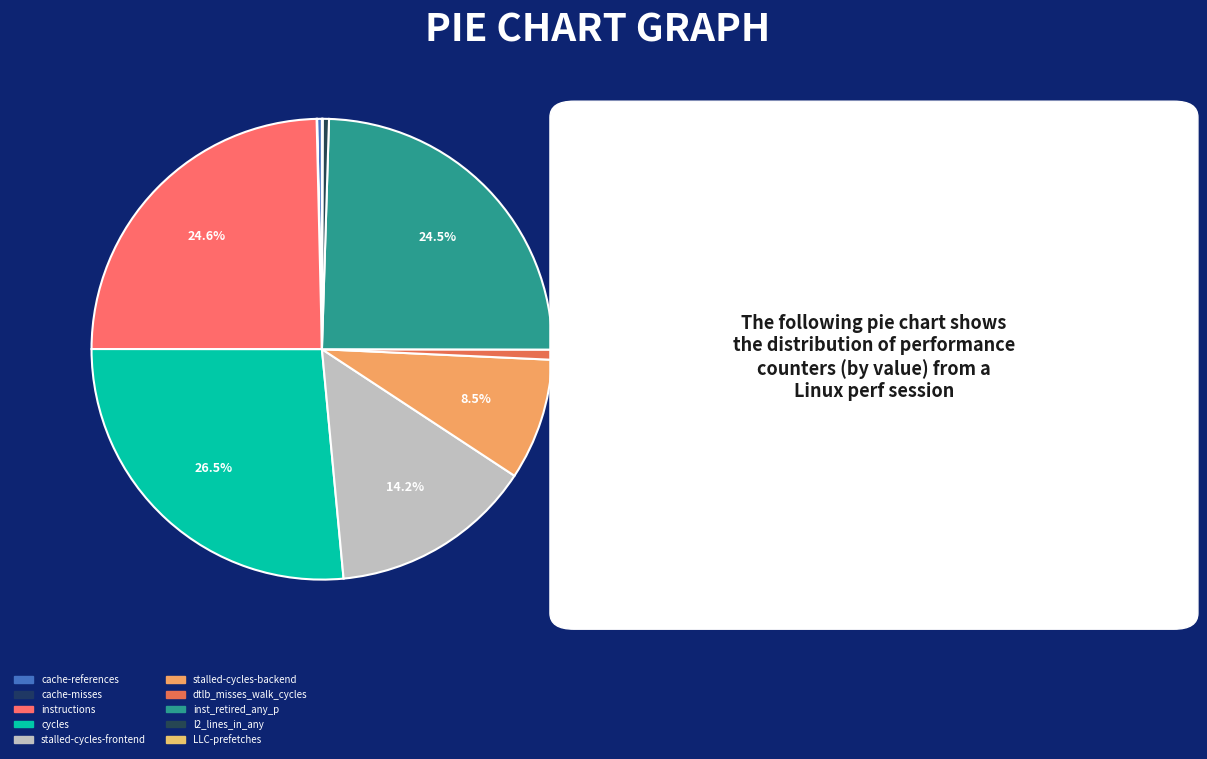

Is cache-references the majority of the pie?

No